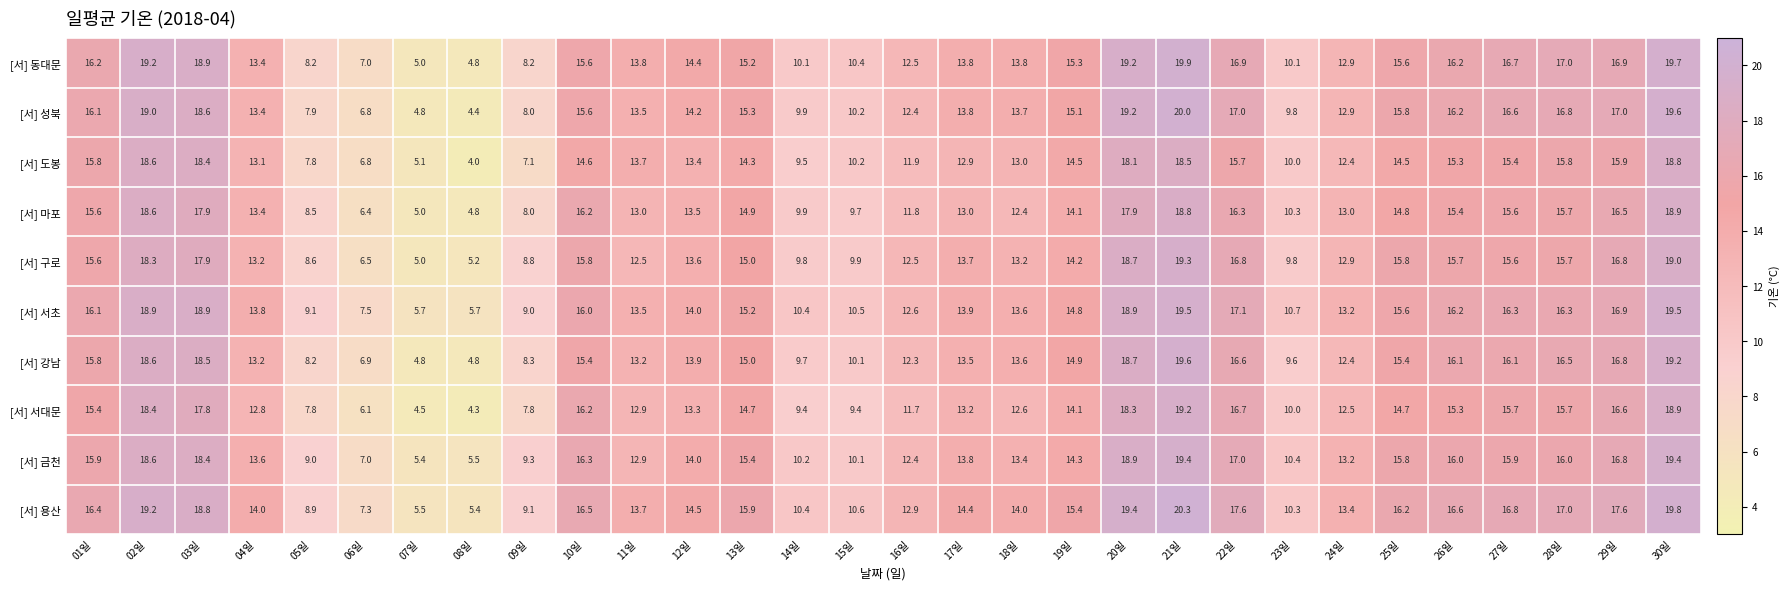

At which category is the sum across all series the highest?

21일